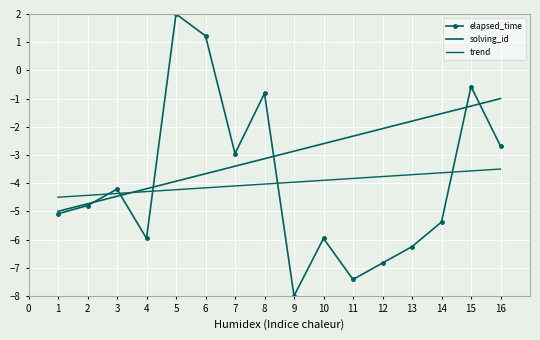

Reading left to right, what are all the values shown in this chart?

elapsed_time: -5.1	-4.8	-4.2	-6.0	2.0	1.2	-3.0	-0.8	-8.0	-6.0	-7.4	-6.8	-6.3	-5.4	-0.6	-2.7
solving_id: -5.0	-4.7	-4.5	-4.2	-3.9	-3.7	-3.4	-3.1	-2.9	-2.6	-2.3	-2.1	-1.8	-1.5	-1.3	-1.0
trend: -4.5	-4.4	-4.4	-4.3	-4.2	-4.2	-4.1	-4.0	-4.0	-3.9	-3.8	-3.8	-3.7	-3.6	-3.6	-3.5